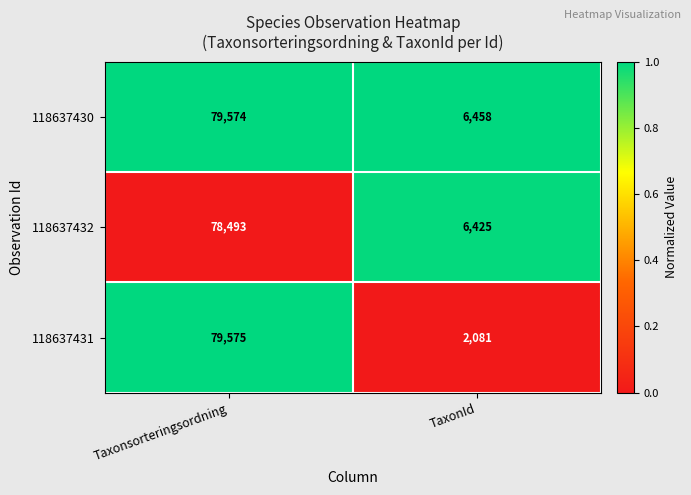

Reading left to right, list all the values displayed in this chart.

118637430: 79574	6458
118637432: 78493	6425
118637431: 79575	2081